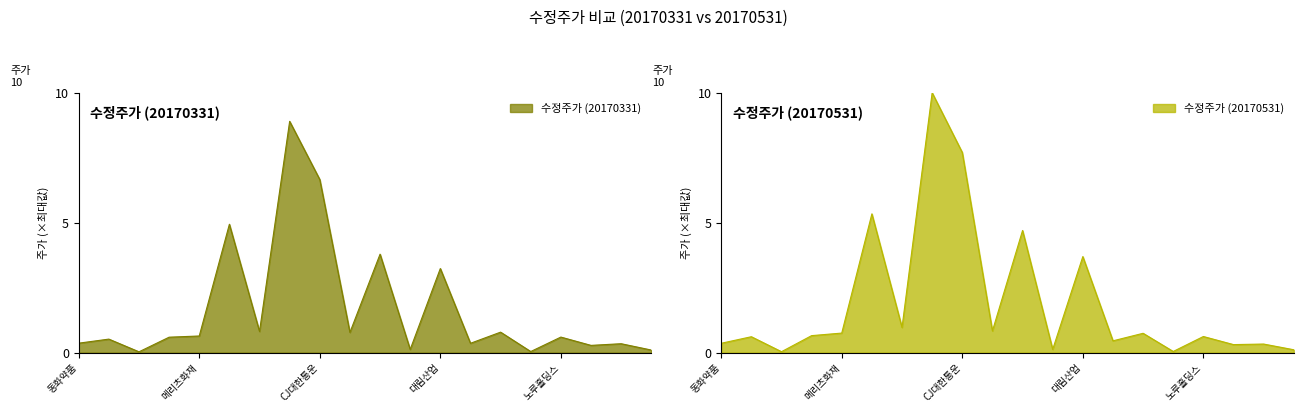

List the labels in order of 수정주가(20170331) value, largest first.

유한양행, CJ대한통운, 삼양홀딩스, 두산, 대림산업, 하이트진로, 일동홀딩스, 한국타이어월드와이드, 메리츠화재, 노루홀딩스, 경방, 우리은행, 동화약품, 유유제약, 삼화페인트, 한화손해보험, 성창기업지주, 롯데손해보험, 대유플러스, KR모터스